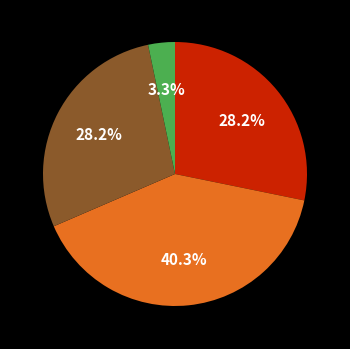

Is there any slice that represents more than half of the pie?

No